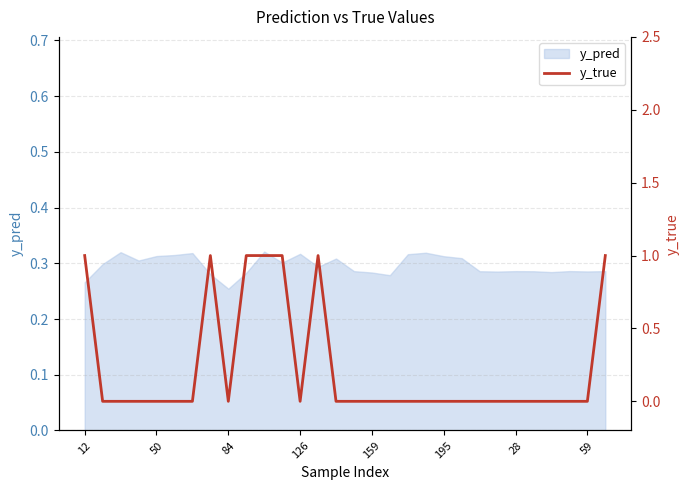

What is the maximum value shown in the chart?

1